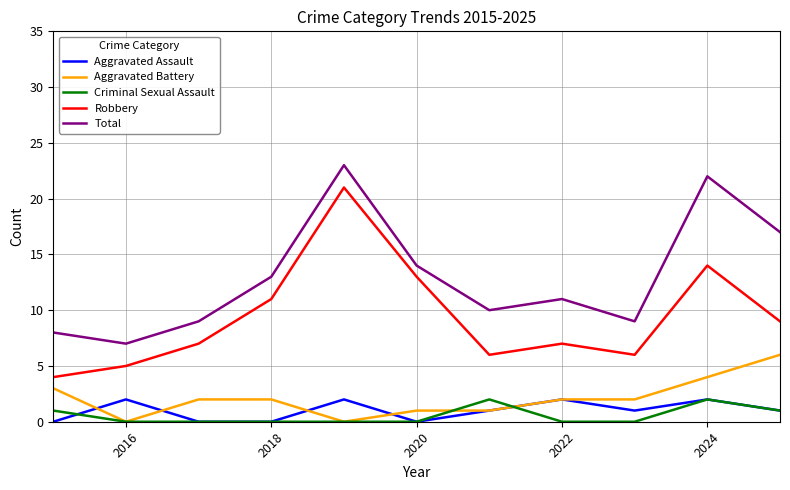

What is the maximum value for Total?

23